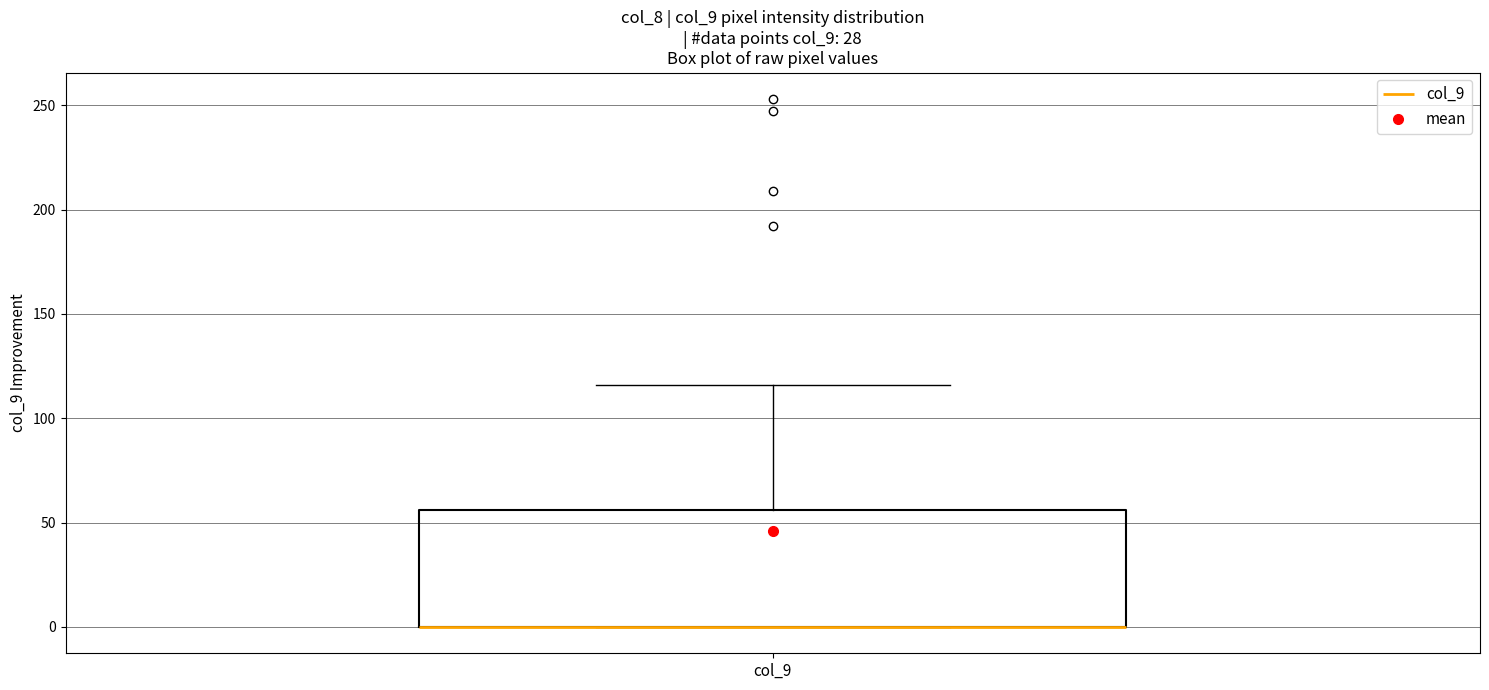

Where does the upper whisker of the box for col_9 end on the y-axis? The values are not printed on the chart, so give them approximately, as read against the axis.

115